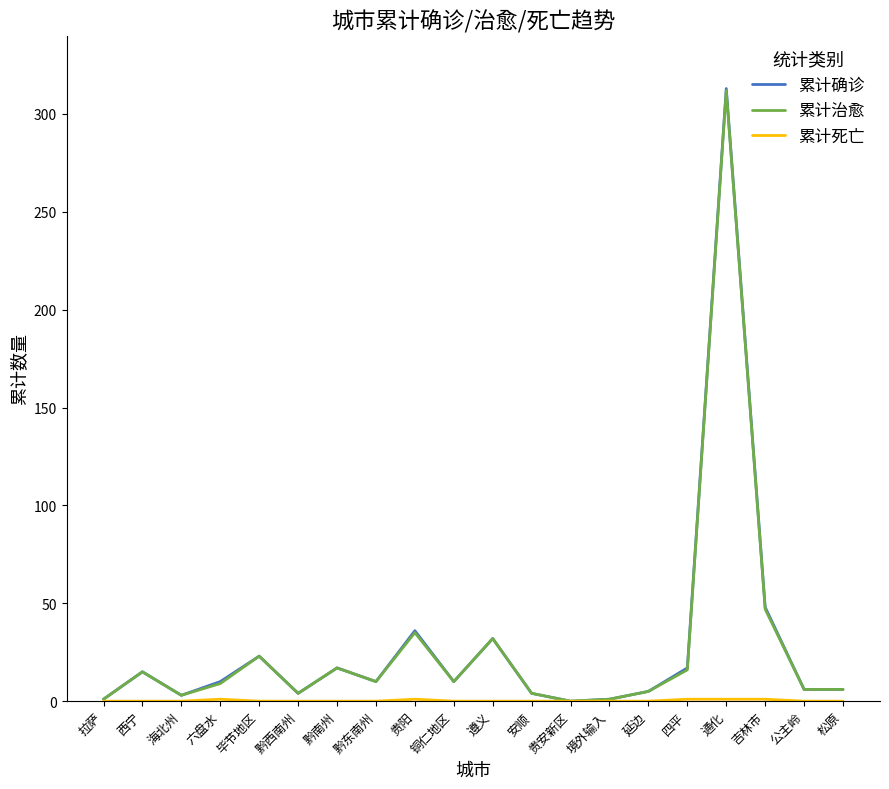

What is the highest value of the 累计治愈 series?

312